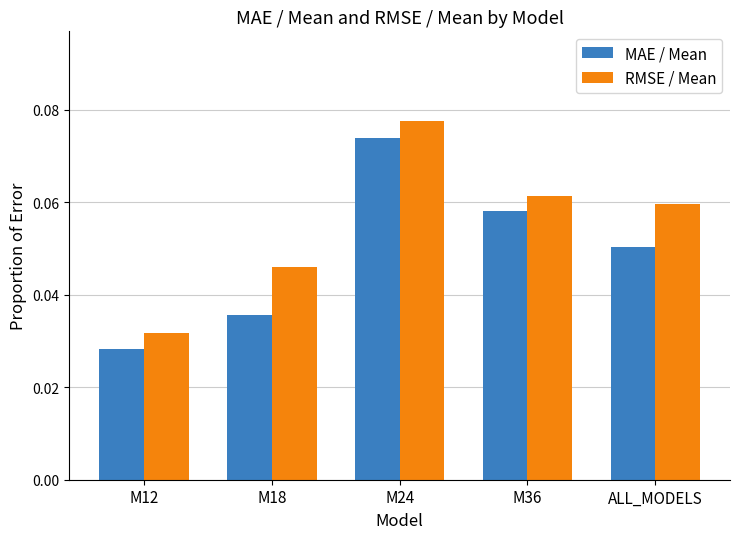

Rank the categories by MAE / Mean value from highest to lowest.

M24, M36, ALL_MODELS, M18, M12